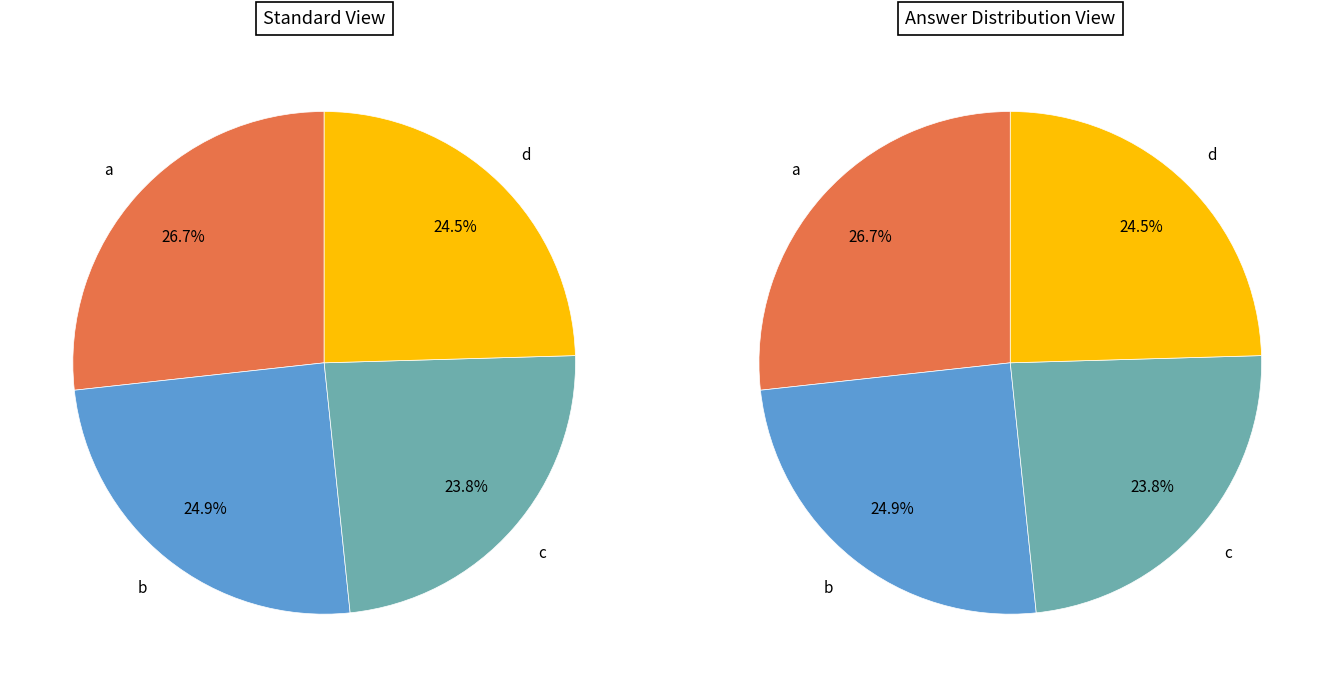

Approximately how many times larger is the value at c compared to d?

1.0